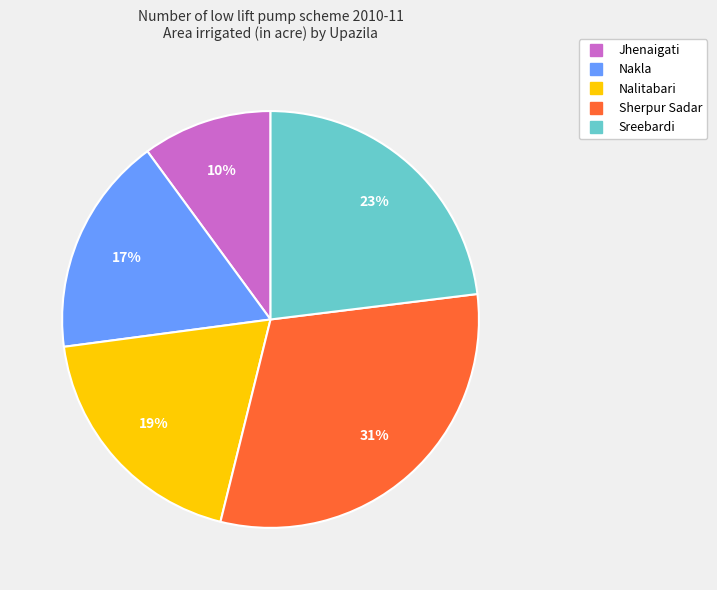

Rank the categories by value from lowest to highest.

Jhenaigati, Nakla, Nalitabari, Sreebardi, Sherpur Sadar